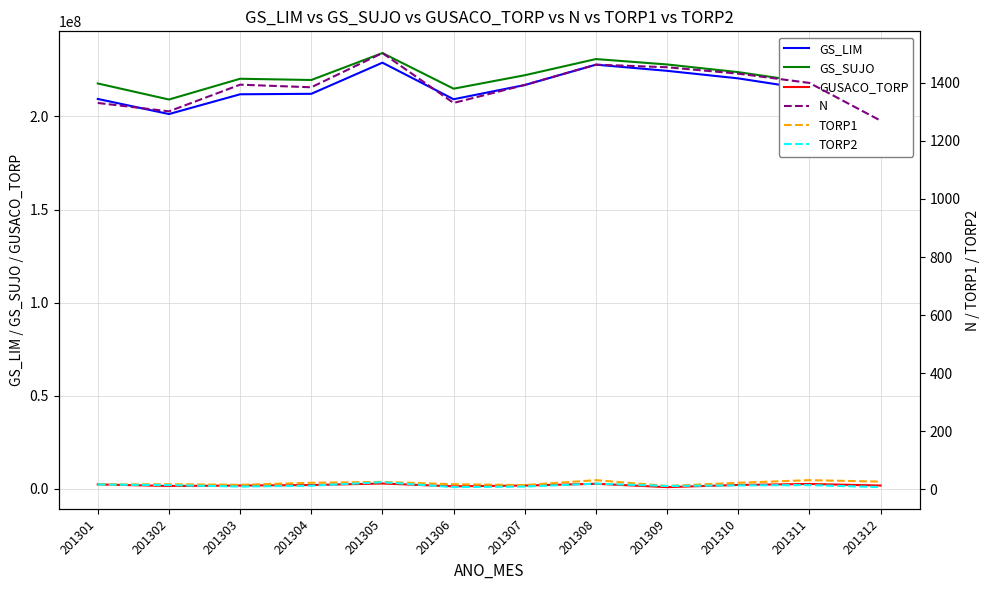

True or false: GS_LIM and TORP2 cross at least once.

False